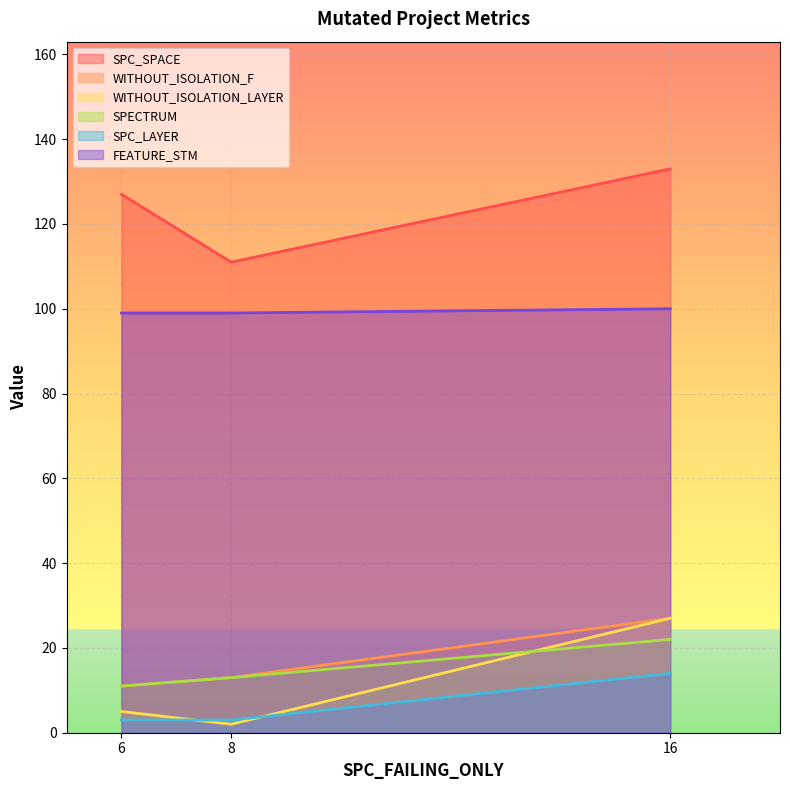

What is the average value of the WITHOUT_ISOLATION_F series?

17